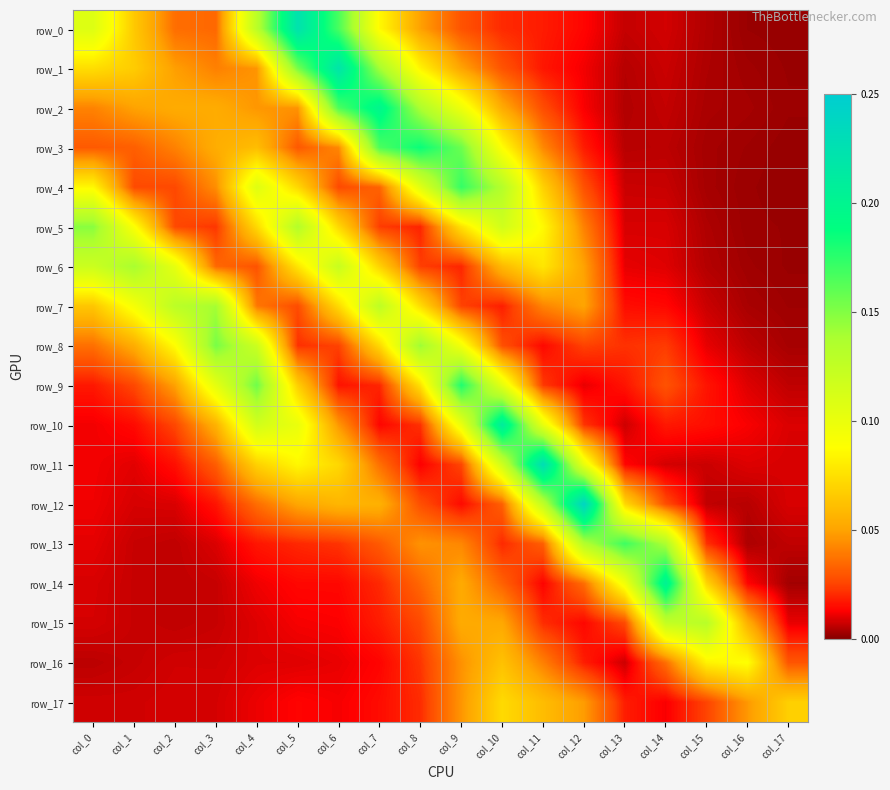

List the labels in order of row_5 value, largest first.

col_0, col_5, col_10, col_1, col_11, col_9, col_4, col_6, col_12, col_2, col_7, col_3, col_8, col_14, col_13, col_15, col_16, col_17